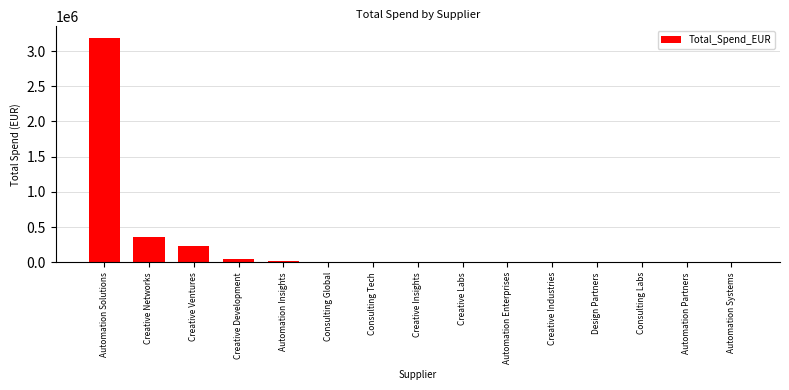

What is the approximate value at Creative Ventures?

239749.1